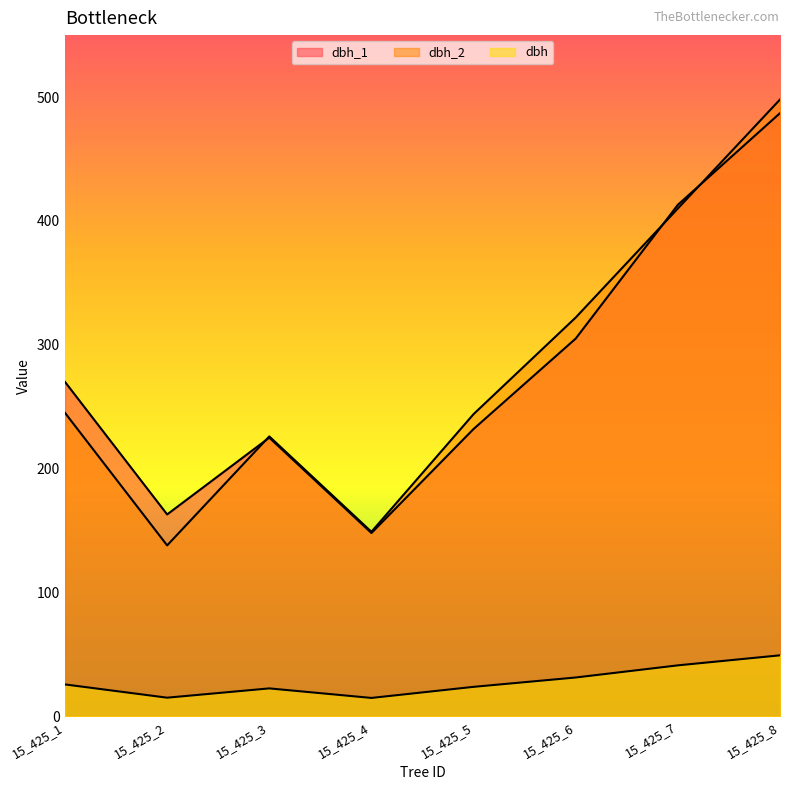

The dbh series shows 49.2 at 15_425_8. True or false?

True